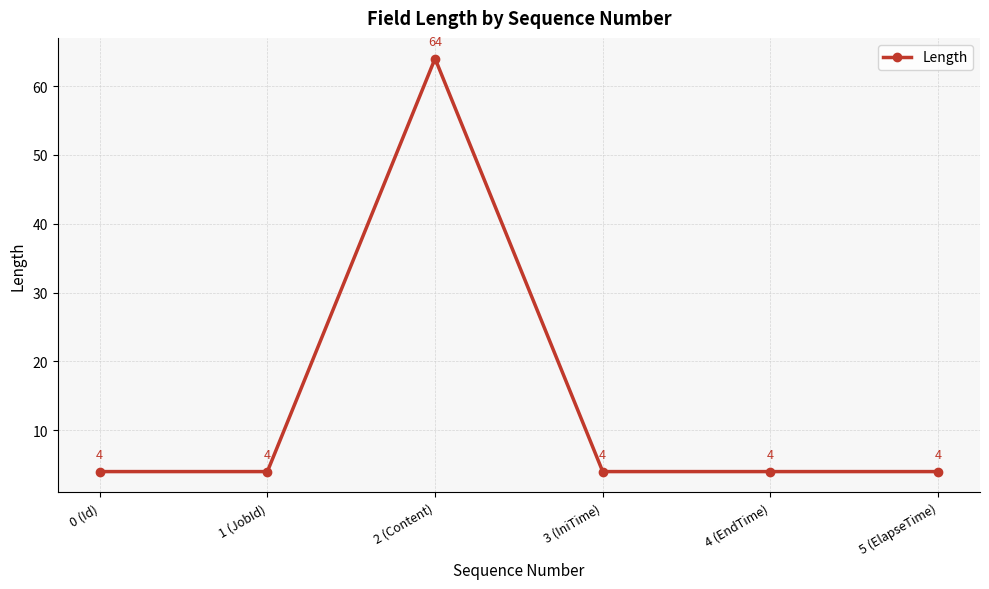

What is the sum of the values at 1 (JobId) and 5 (ElapseTime)?

8